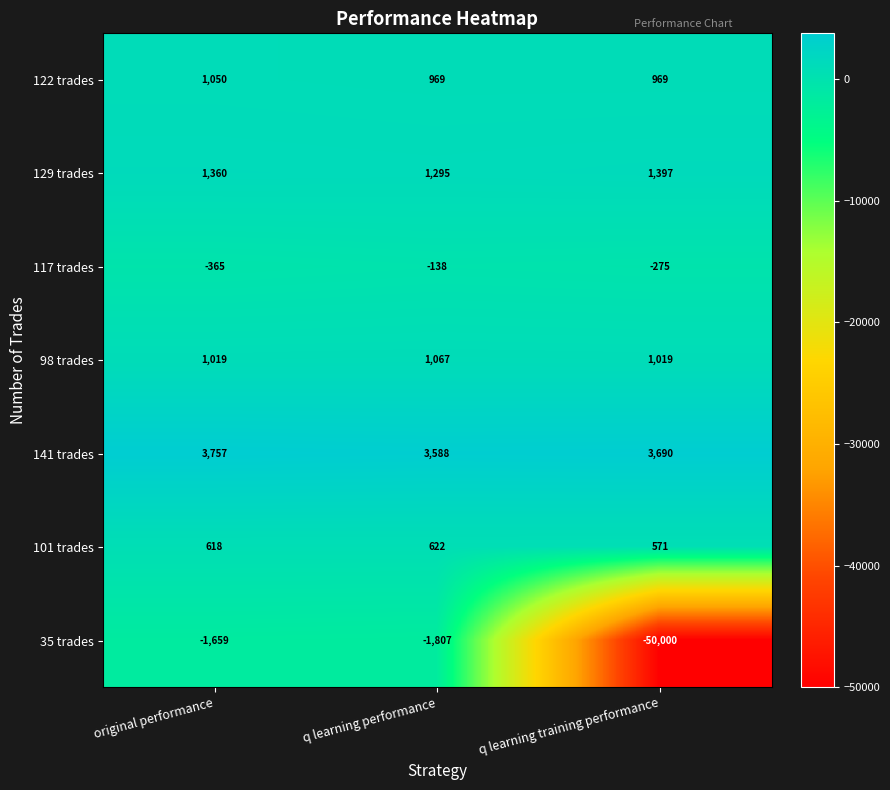

Which category has the highest value across all series?

original performance